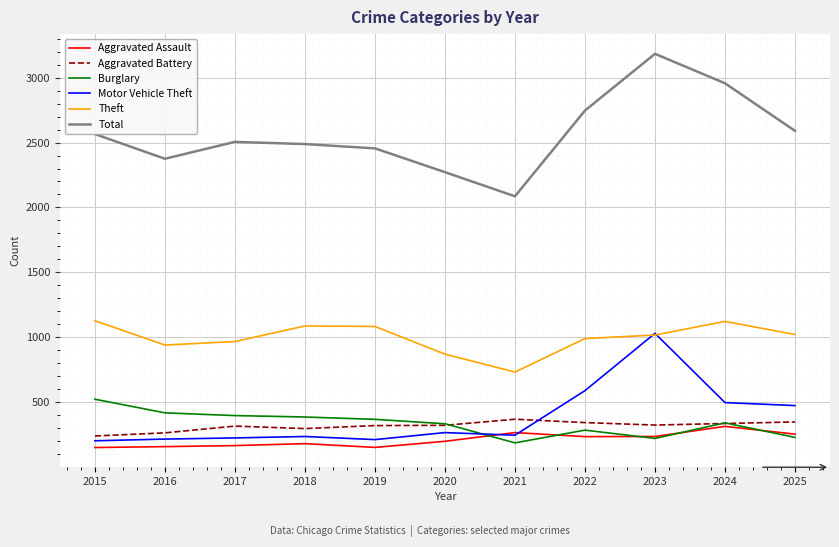

Read the Motor Vehicle Theft value at 2023, to the nearest 100.

1000